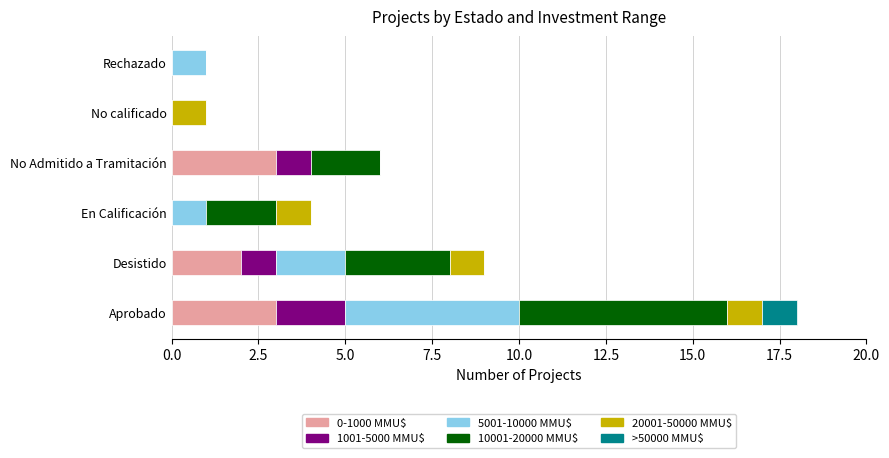

What is the total value across all series at No Admitido a Tramitación?

6